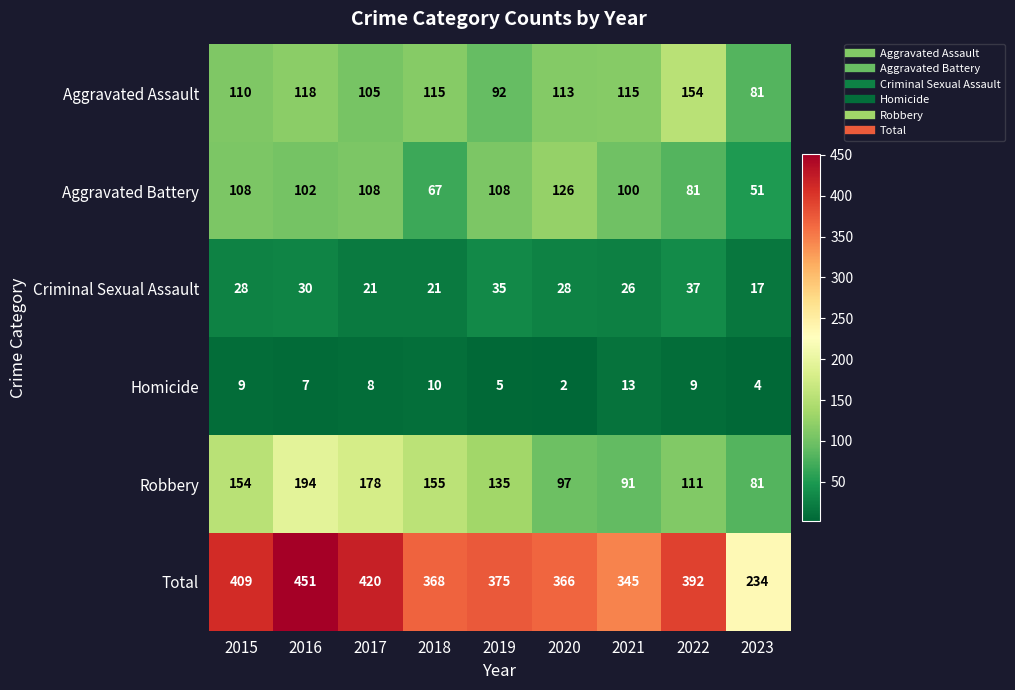

Which series has the largest total across all categories?

Total